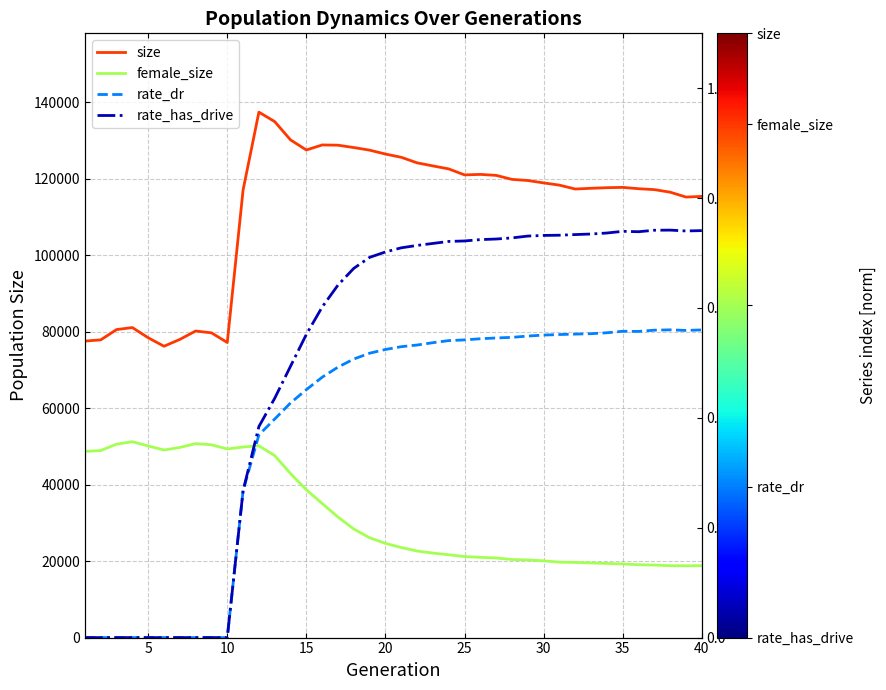

How many lines are shown in the chart?

4